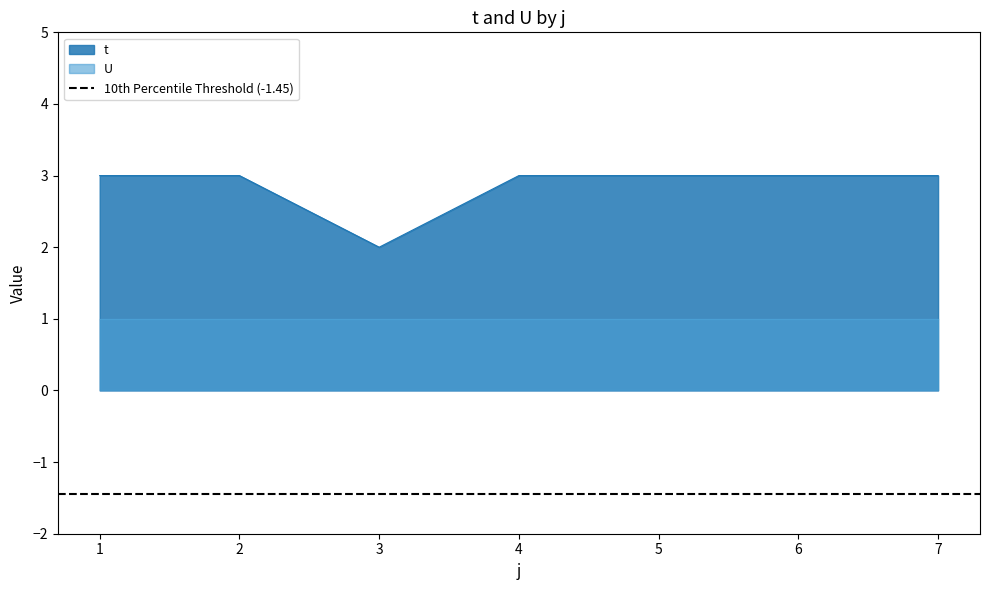

Which label corresponds to the largest value in the chart?

1